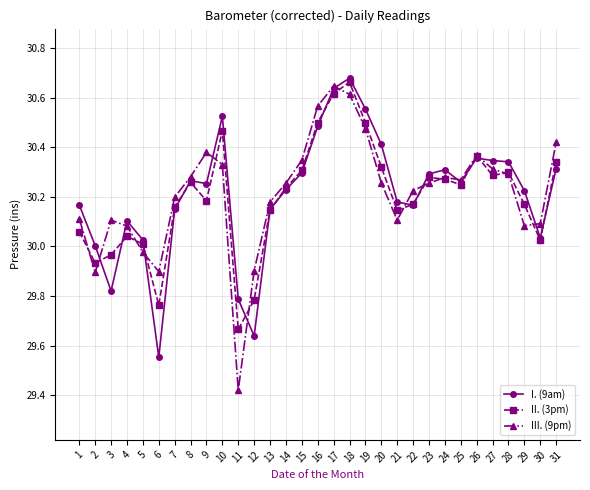

At which label does II. (3pm) reach its peak?

18